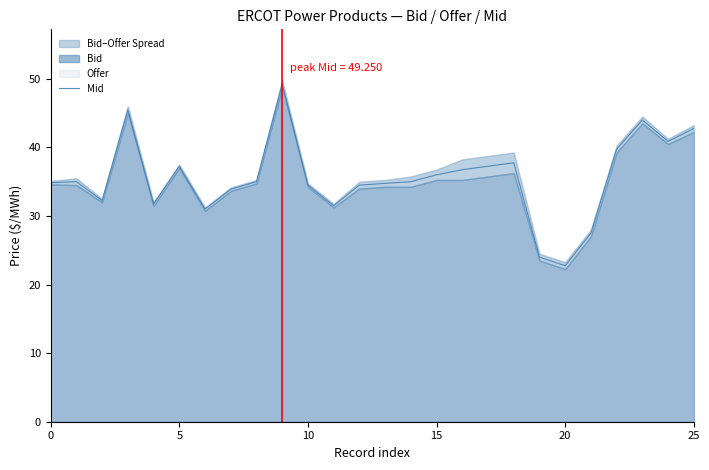

True or false: the data shows 11.5 at 6.

False